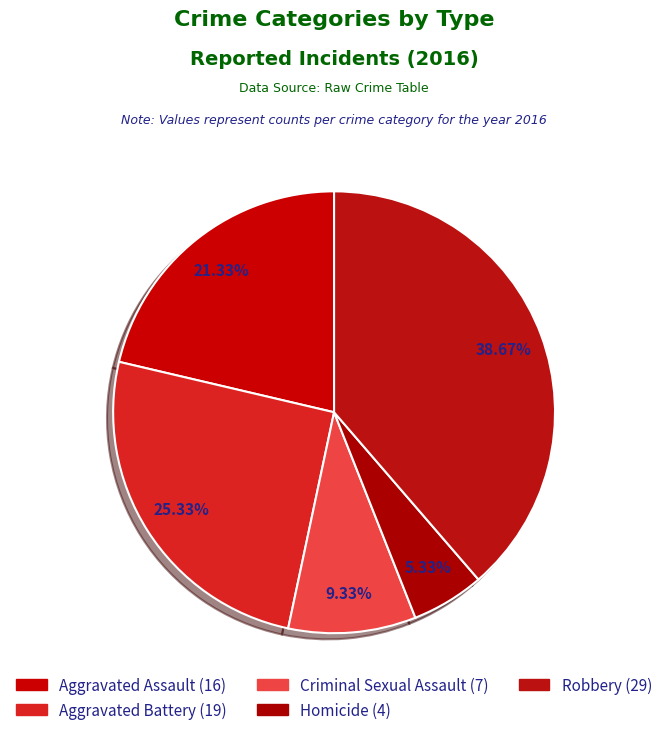

What is the total percentage of Robbery and Aggravated Assault?

60.0%